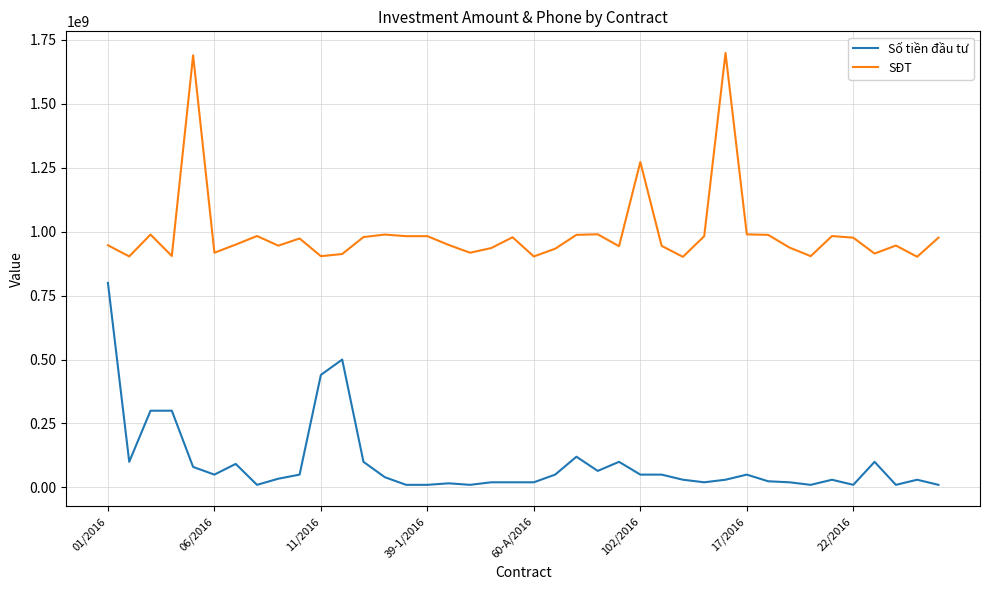

True or false: Số tiền đầu tư and SĐT cross at least once.

False